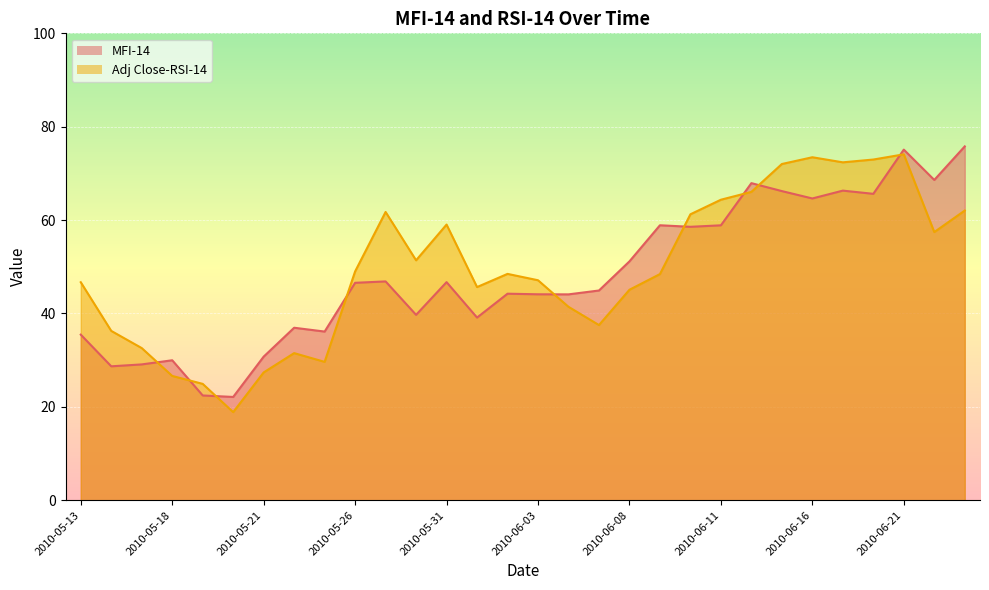

Does the chart display data point markers on the line(s)?

No